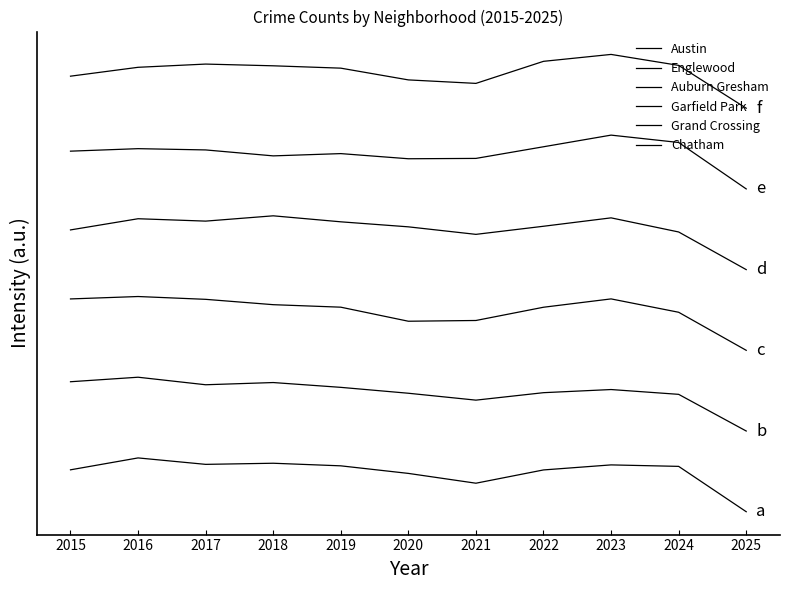

Does the chart display data point markers on the line(s)?

No